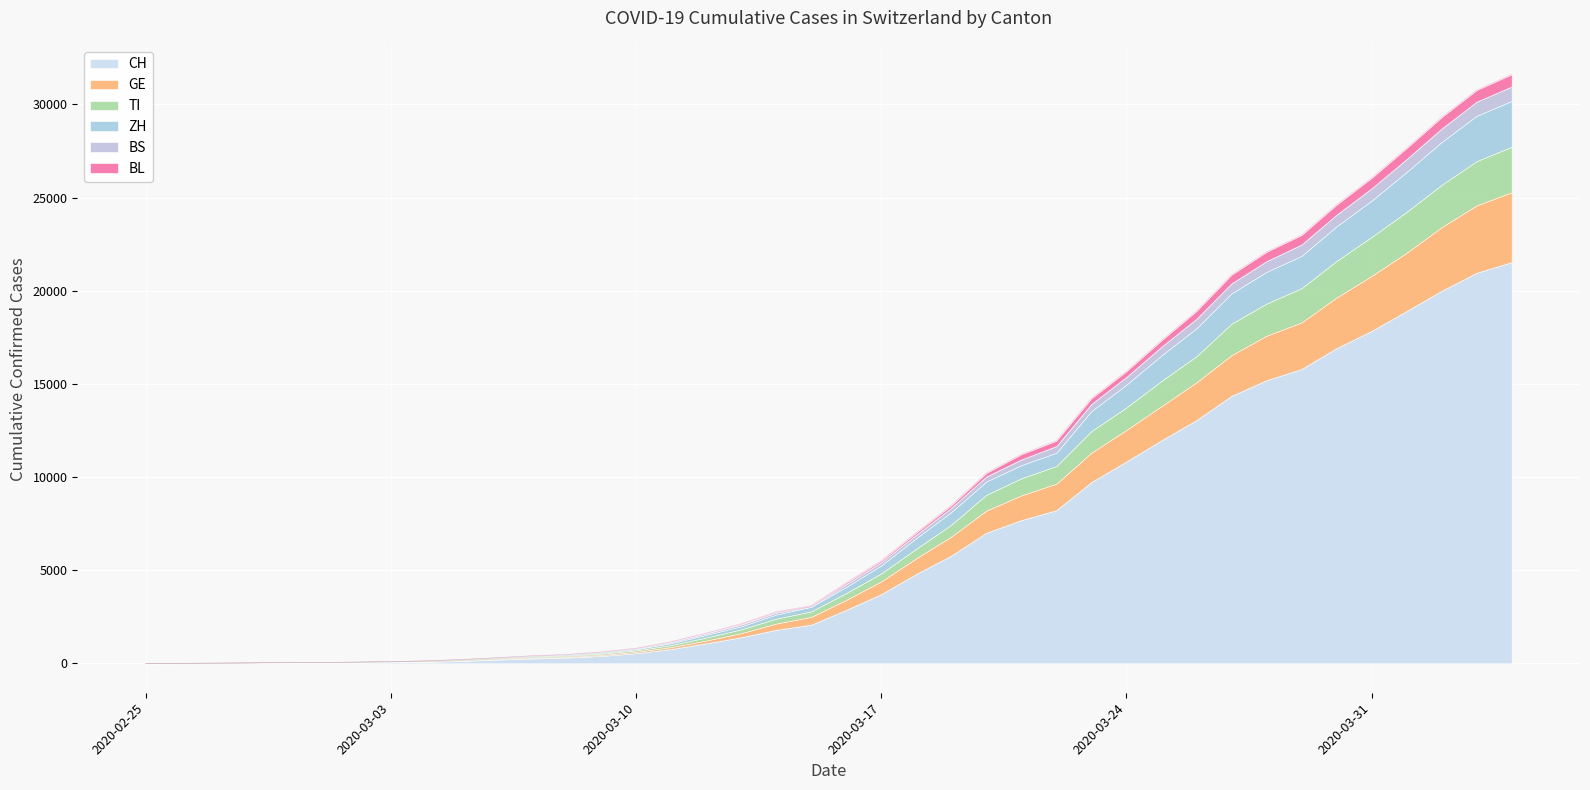

What is the maximum value for CH?

21535